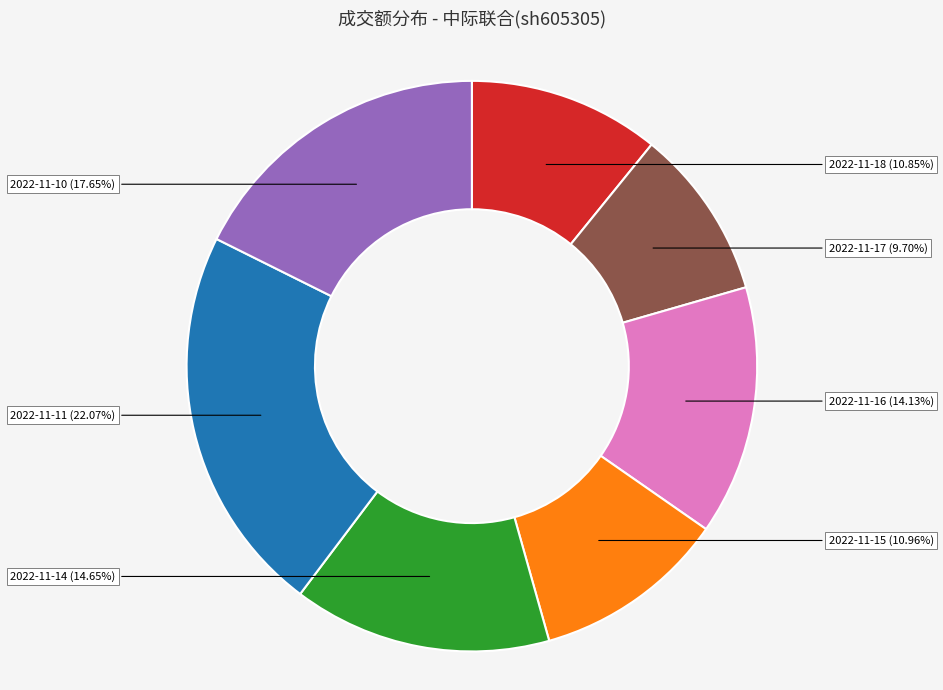

Is the sum of 2022-11-16 and 2022-11-17 greater than half?

No